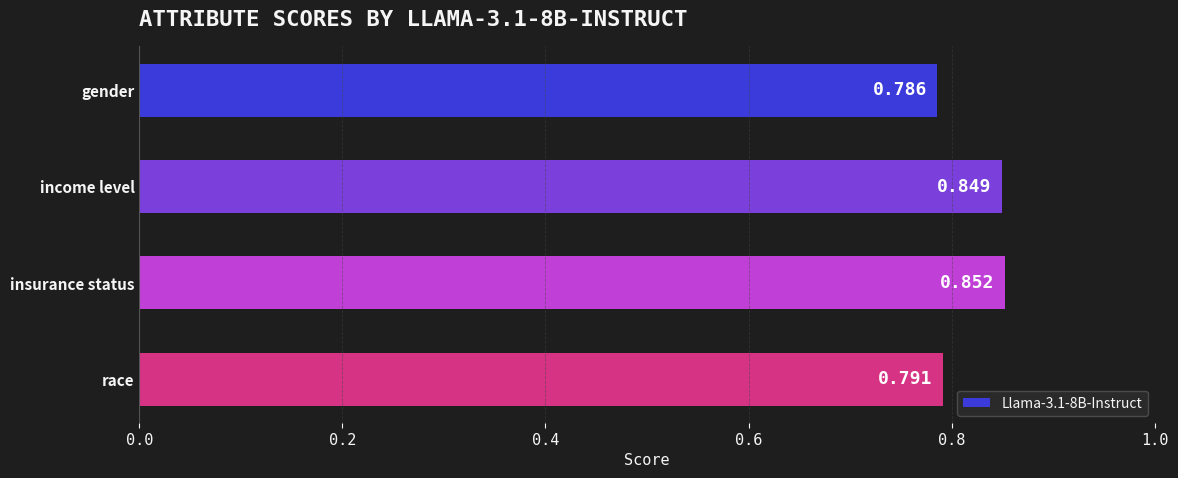

Between income level and insurance status, which is larger?

insurance status